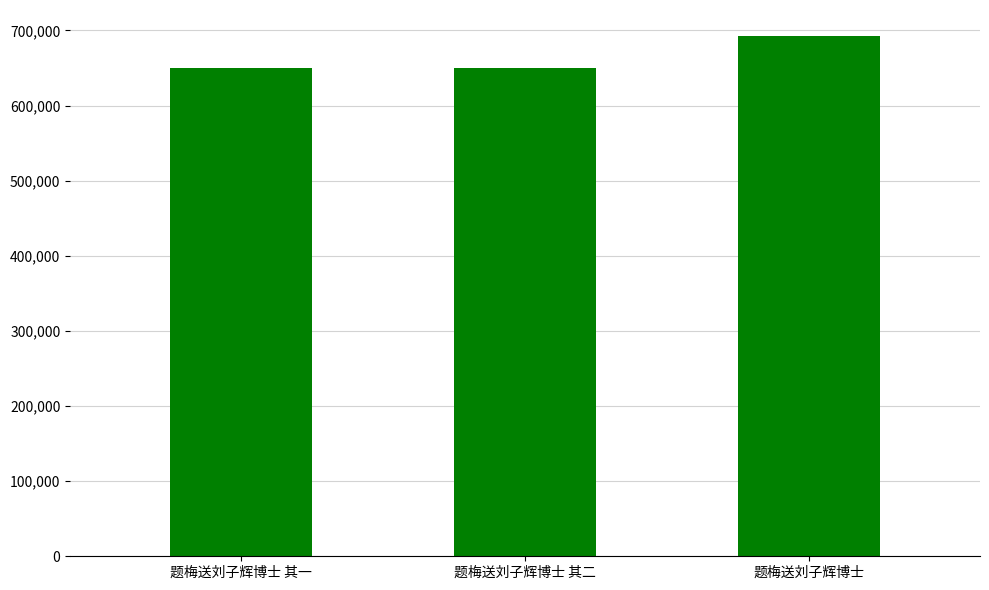

What position from the left is 题梅送刘子辉博士?

3